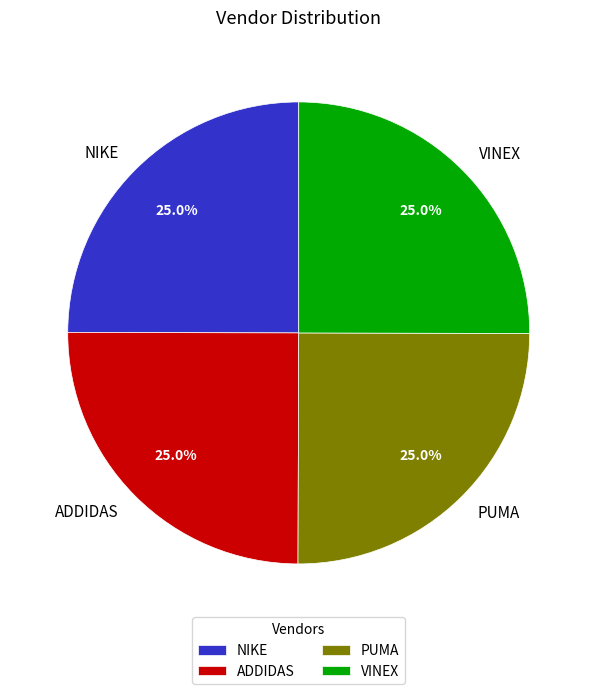

What is the total percentage of ADDIDAS and NIKE?

50.0%